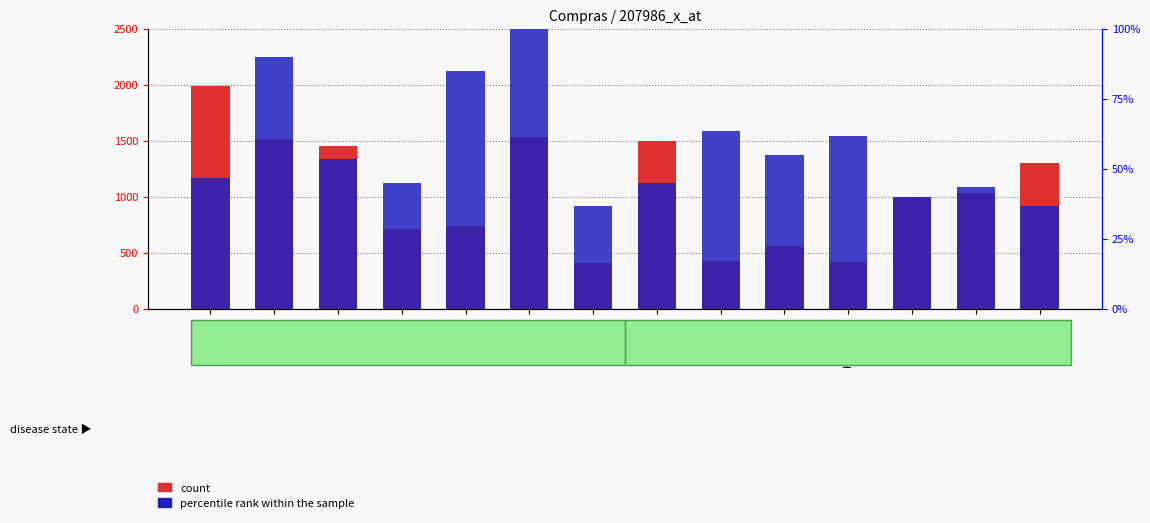

Is the value of percentile rank within the sample at Rafael greater than the value of count at Henrique?

Yes